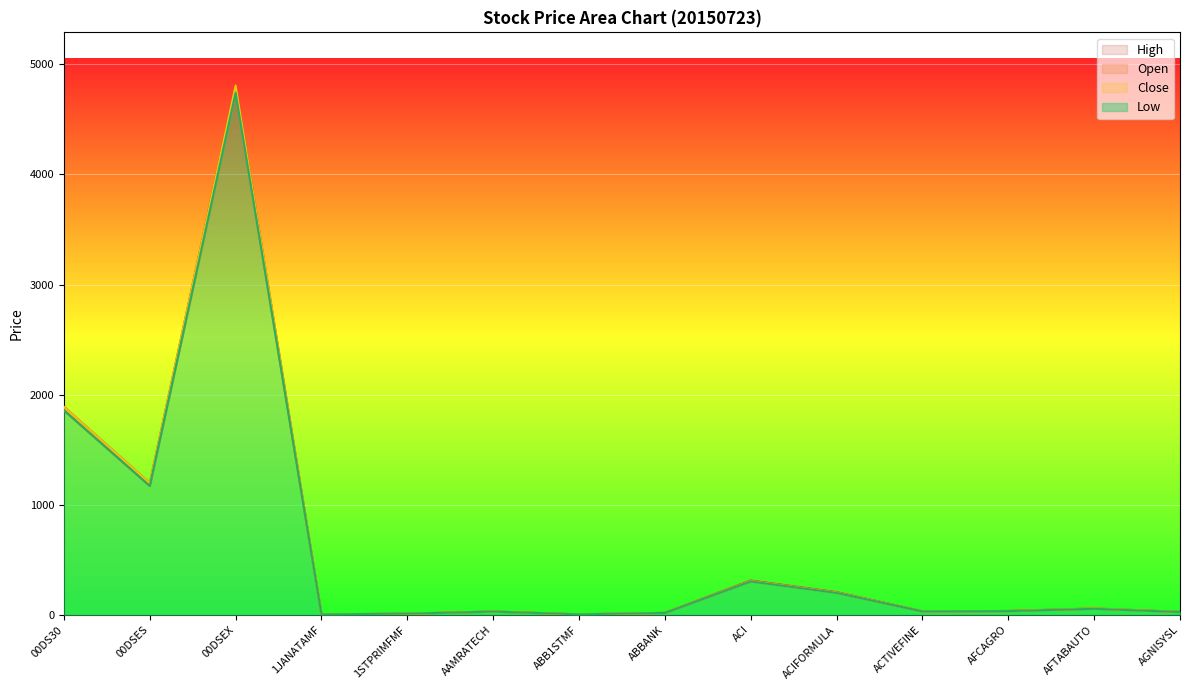

What is the value of the Open point at the 4th from the left?

5.0